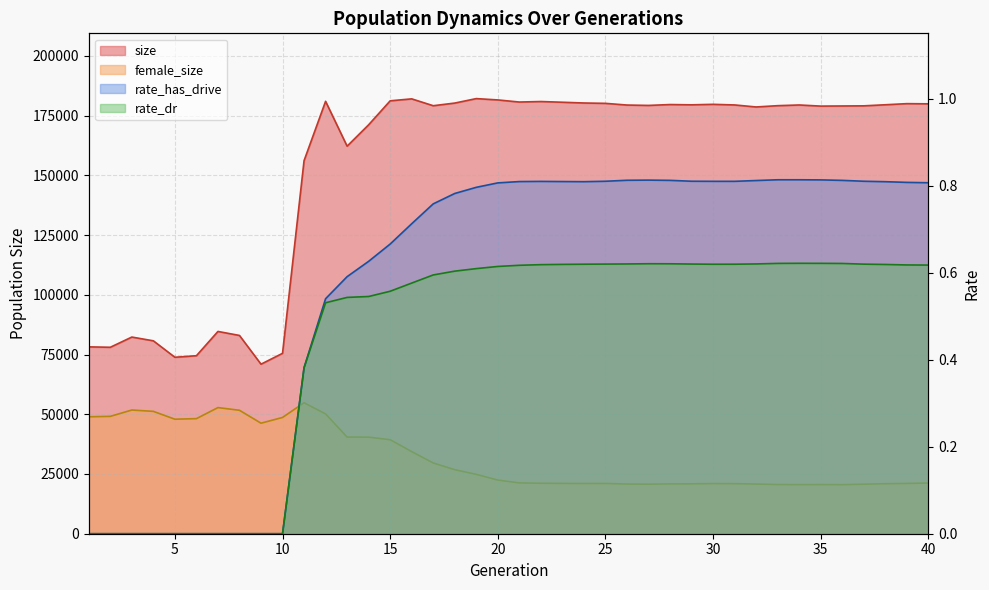

How many data points in size are above 179440?

19